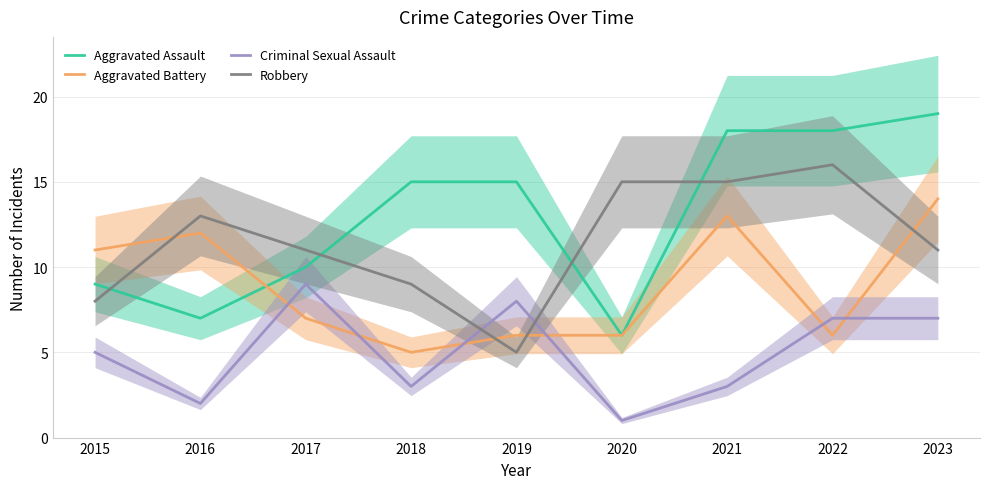

Which series changed the most between 2016 and 2022?

Aggravated Assault